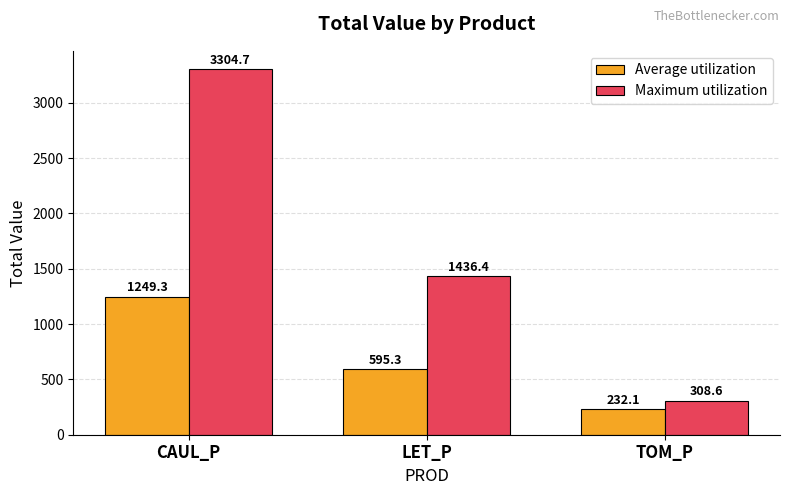

Which series changed the most between CAUL_P and LET_P?

Maximum utilization